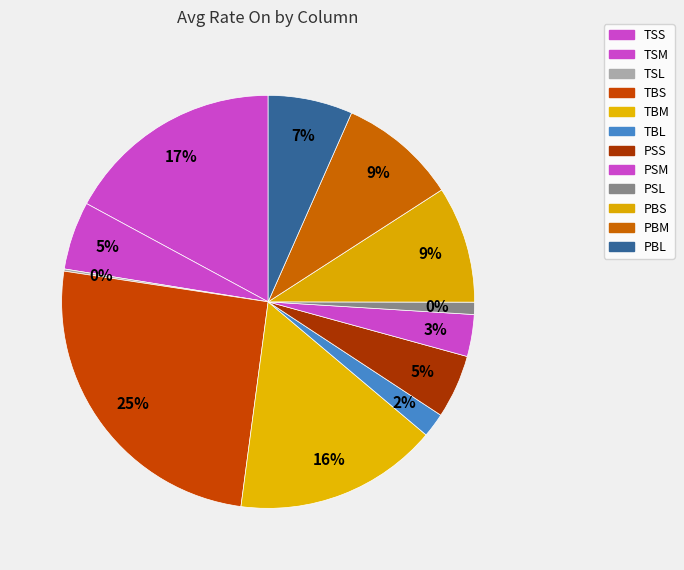

Count the number of slices in the pie.

12